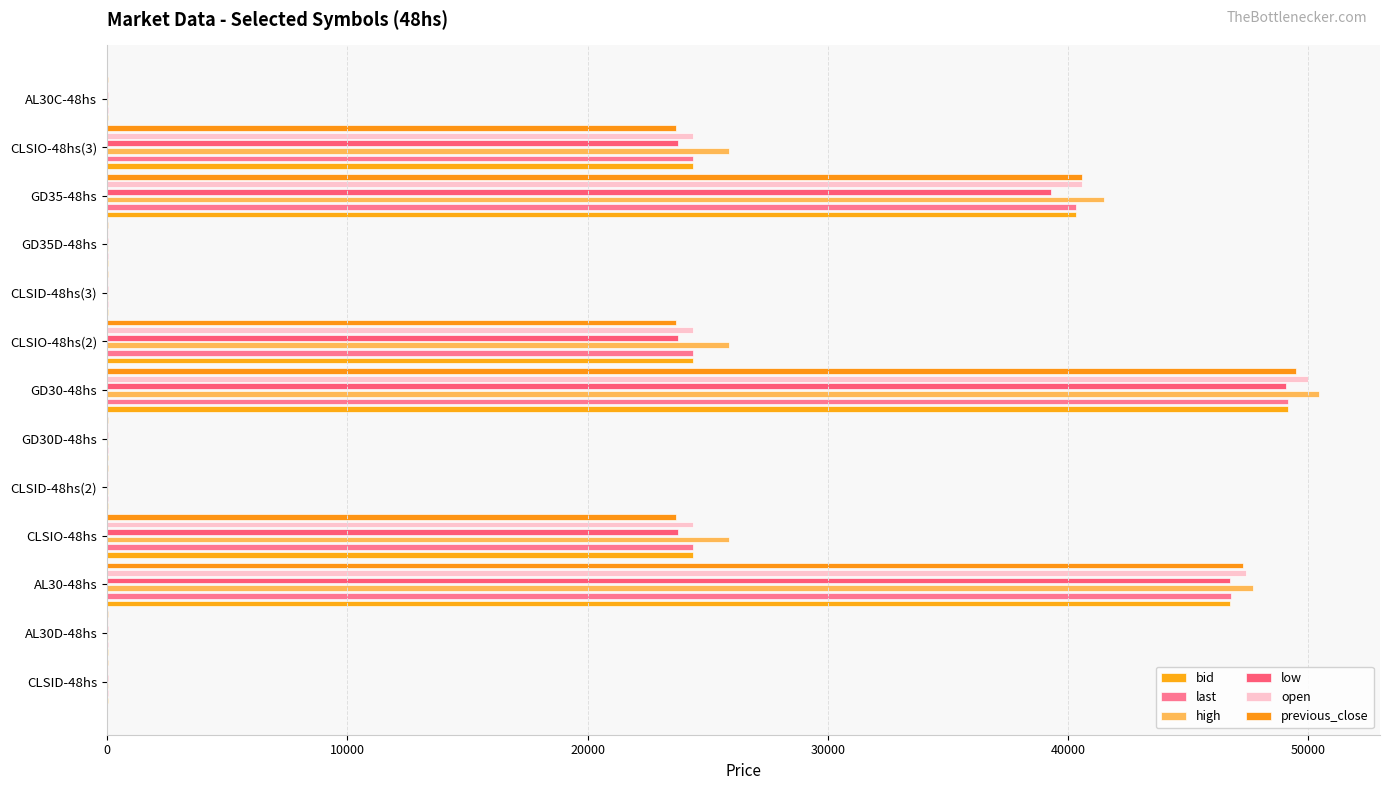

How many data points in bid are less than 48?

6